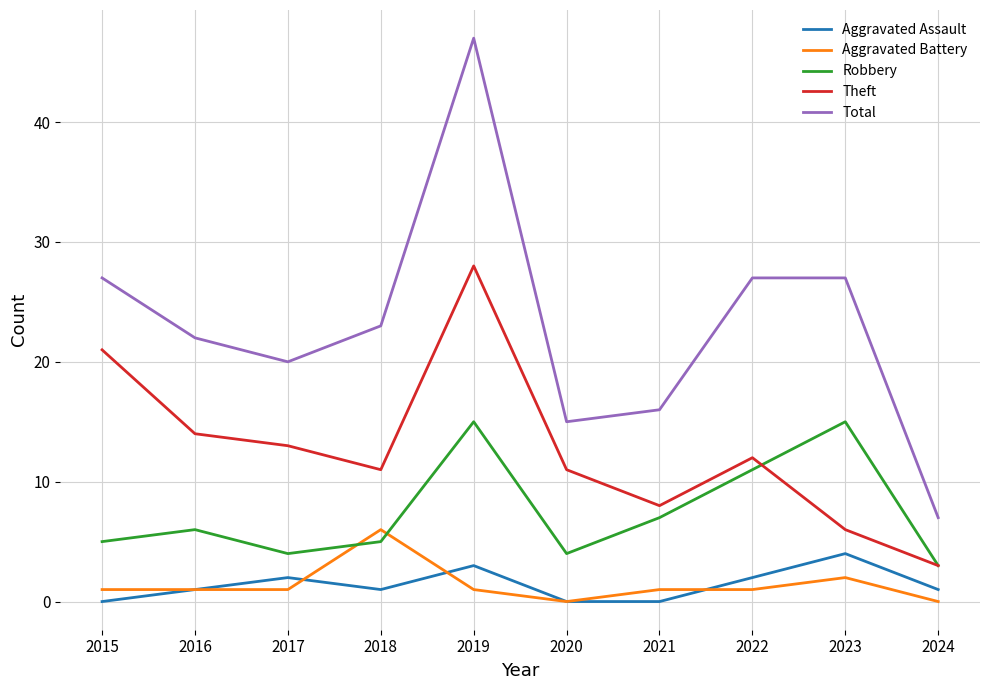

Rank the series by their maximum value, from highest to lowest.

Total, Theft, Robbery, Aggravated Battery, Aggravated Assault